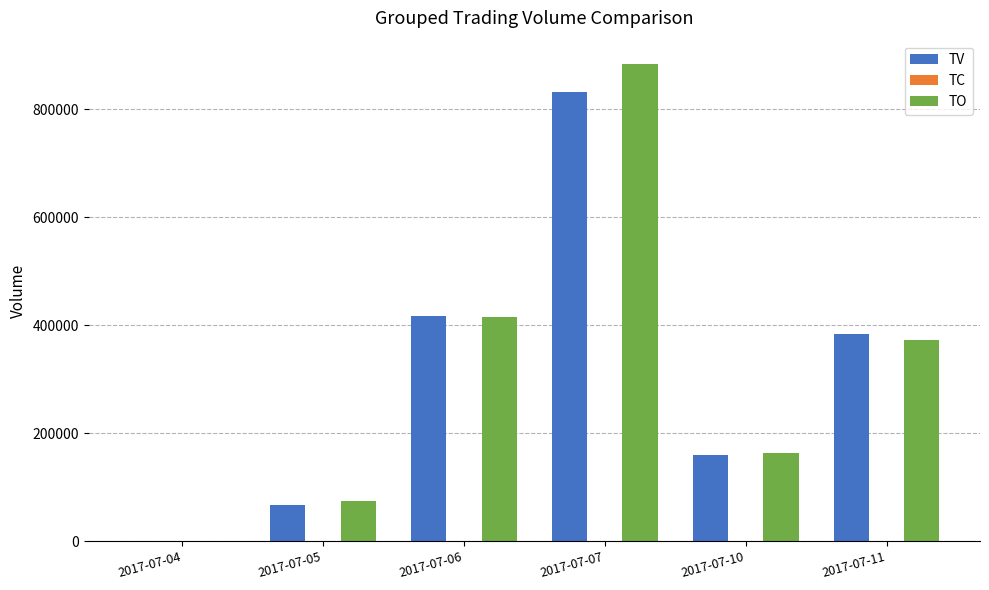

What is the highest value of the TO series?

882530